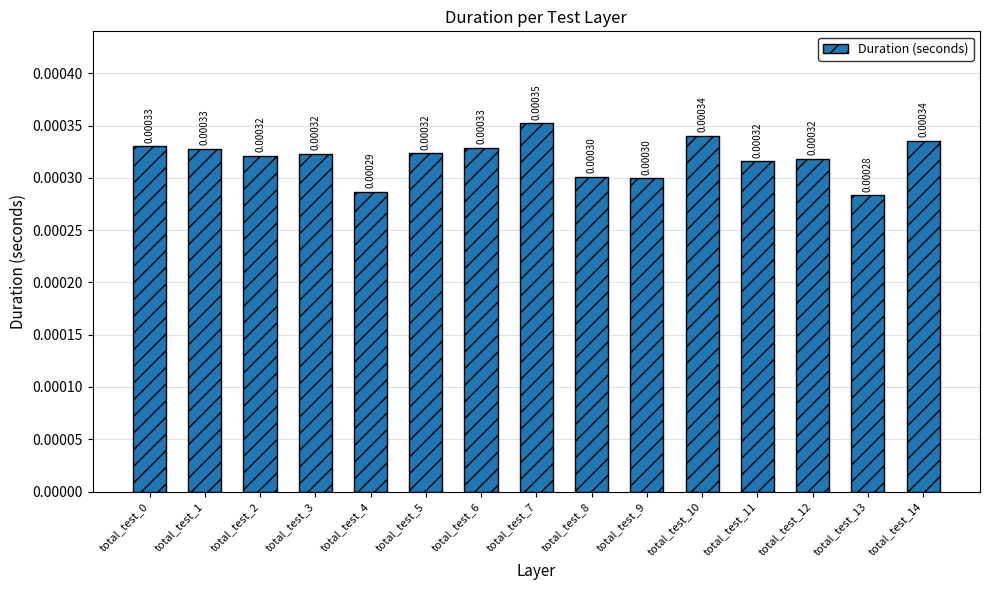

How many categories are shown in the chart?

15